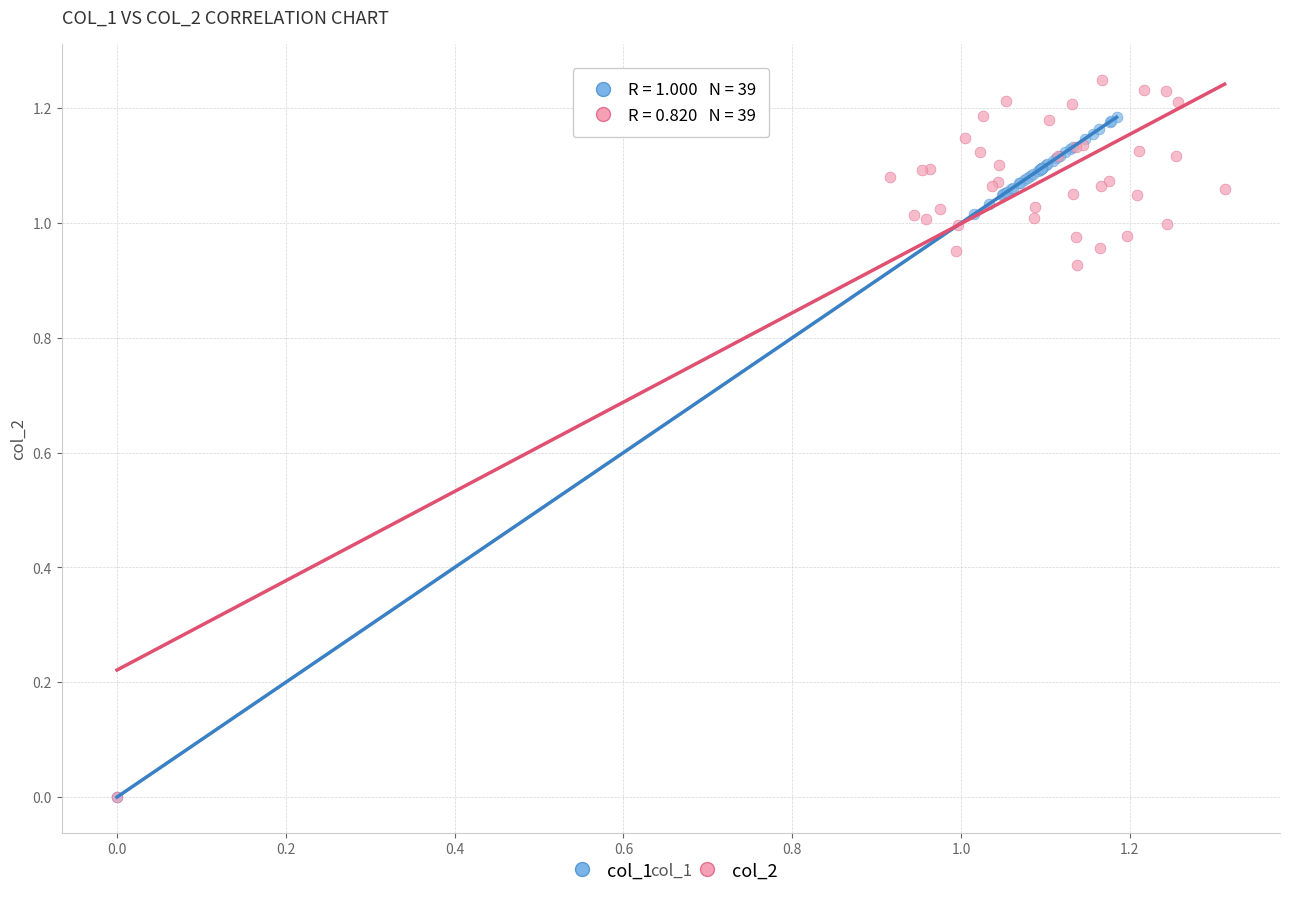

Which series has the largest Y range (max minus min)?

col_2